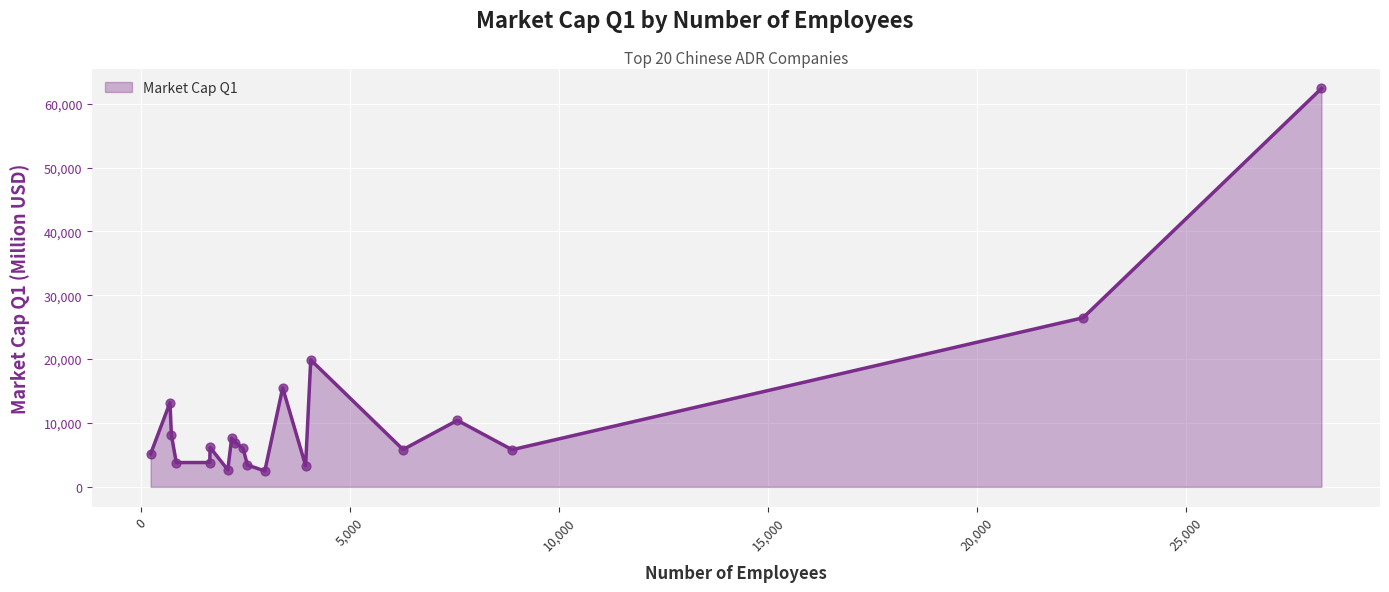

What is the difference between the maximum and minimum values?

59902.0